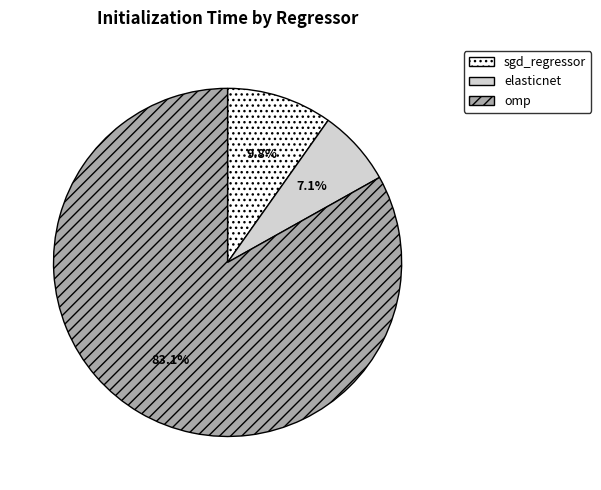

To the nearest percent, what is the difference between the elasticnet and omp slice percentages?

76%